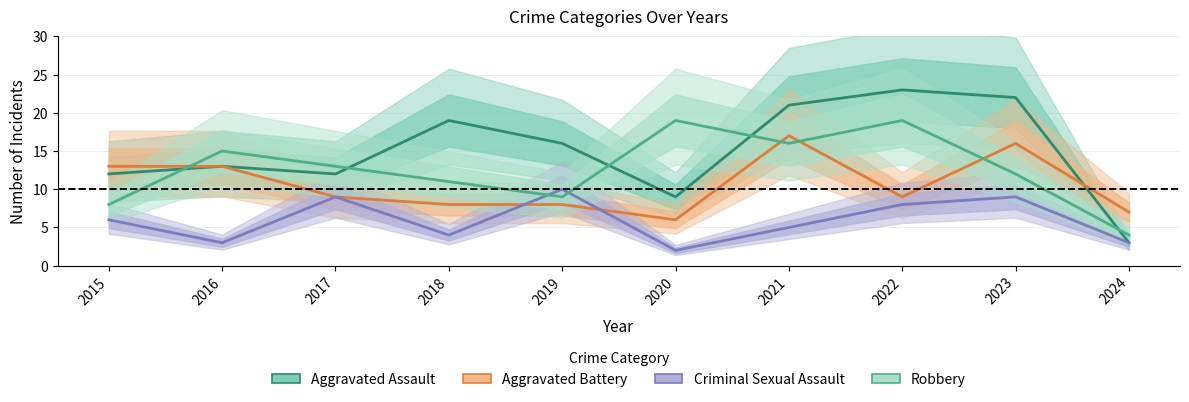

Rank the categories by Criminal Sexual Assault value from highest to lowest.

2019, 2017, 2023, 2022, 2015, 2021, 2018, 2016, 2024, 2020